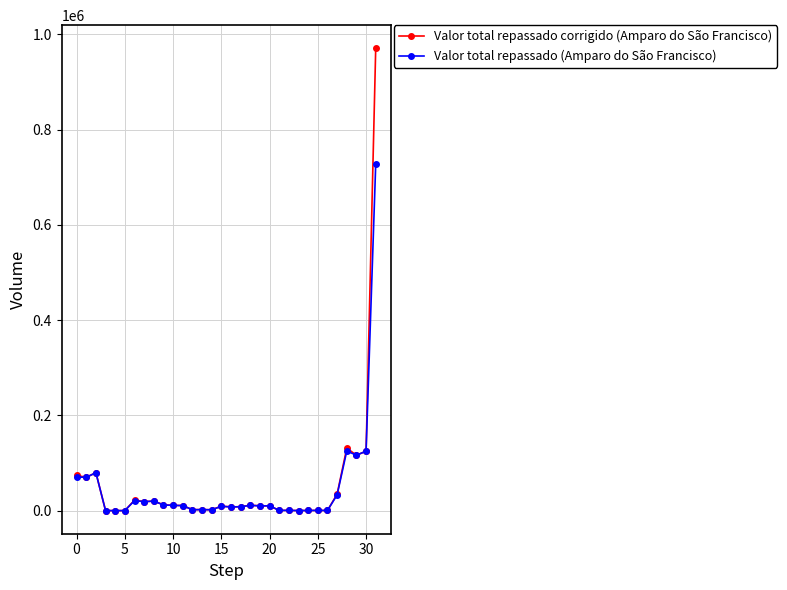

Rank the series by their maximum value, from highest to lowest.

Valor total repassado corrigido (Amparo do São Francisco), Valor total repassado (Amparo do São Francisco)